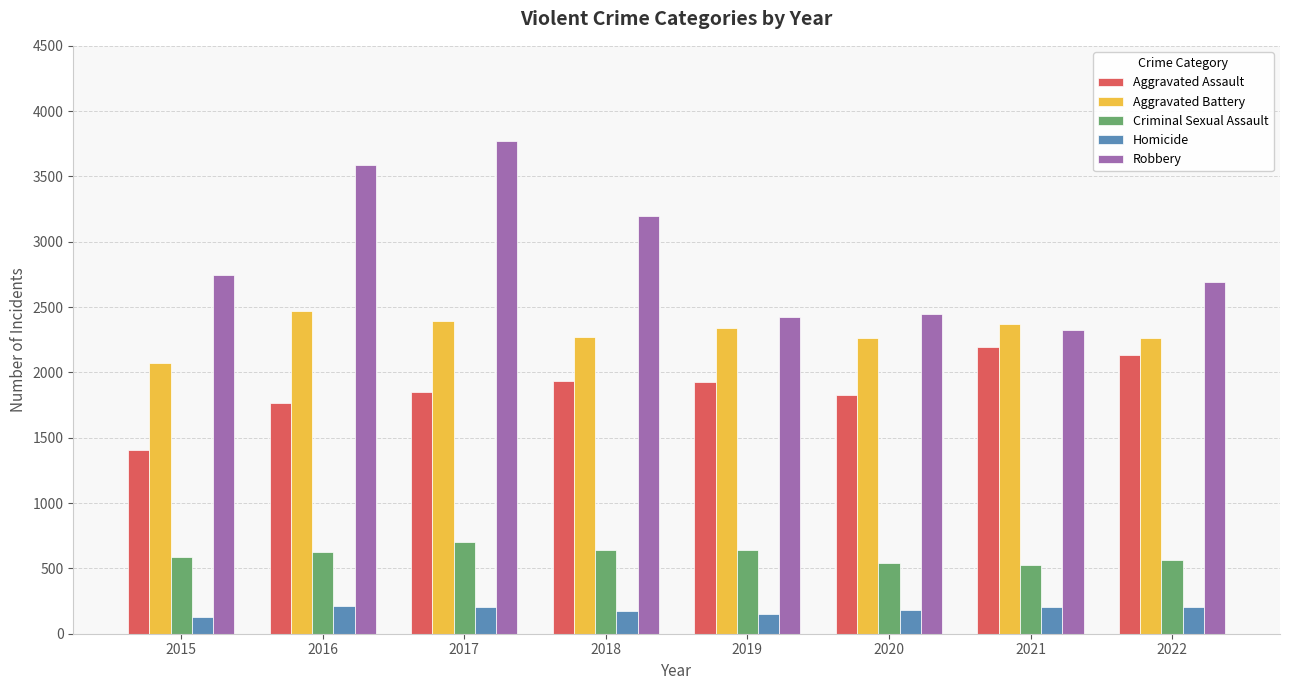

What is the spread (max minus min) of values at 2018?

3029